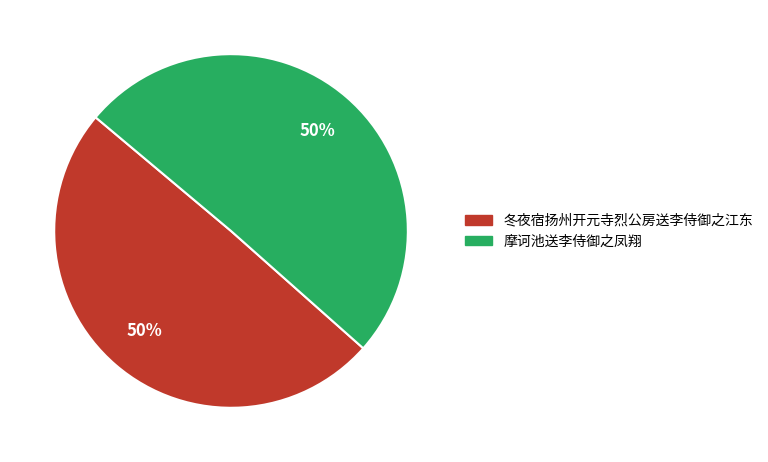

Combined, do 冬夜宿扬州开元寺烈公房送李侍御之江东 and 摩诃池送李侍御之凤翔 account for over 50%?

Yes